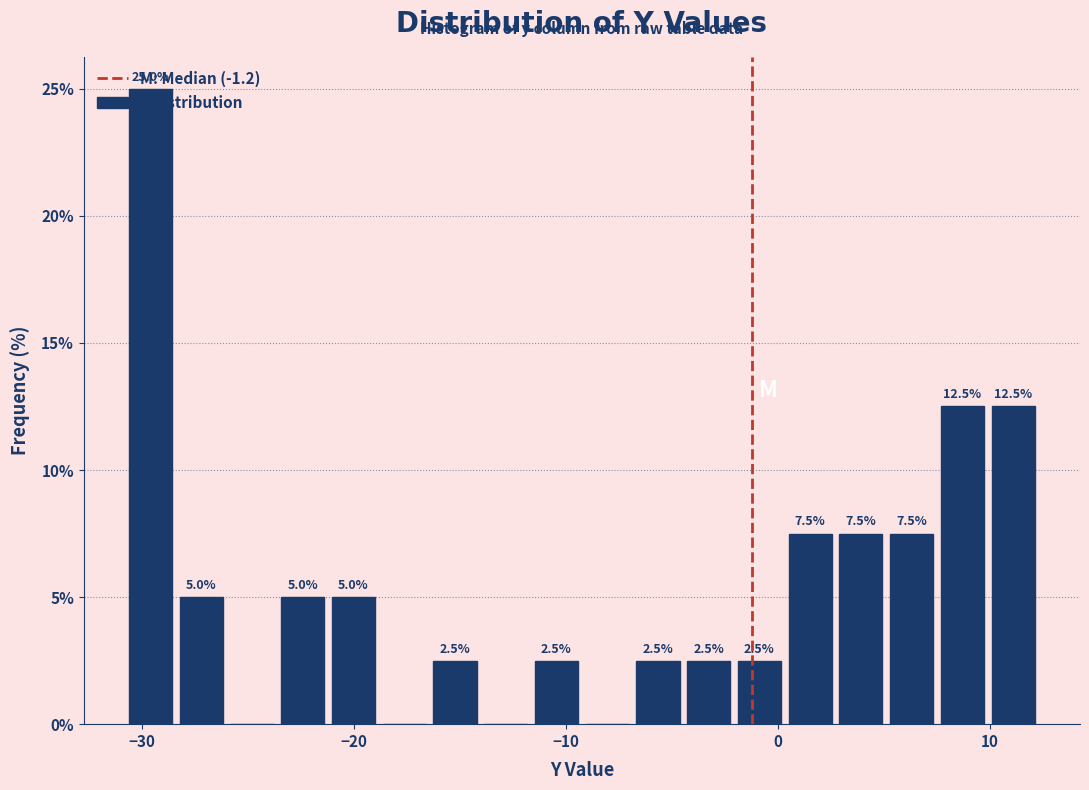

Around what value on the x-axis is the tallest bar? Give the approximate position of its centre, as read against the axis.

-30